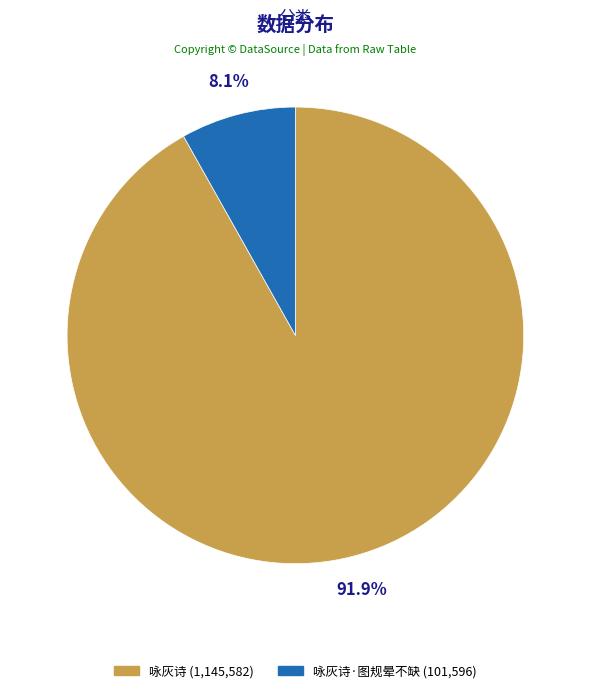

What is the ratio of the value at 咏灰诗 (1,145,582) to the value at 咏灰诗·图规晕不缺 (101,596)?

11.3